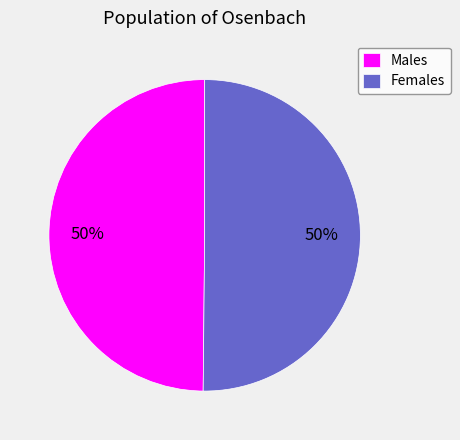

To the nearest percent, what is the combined percentage of Males and Females?

100%